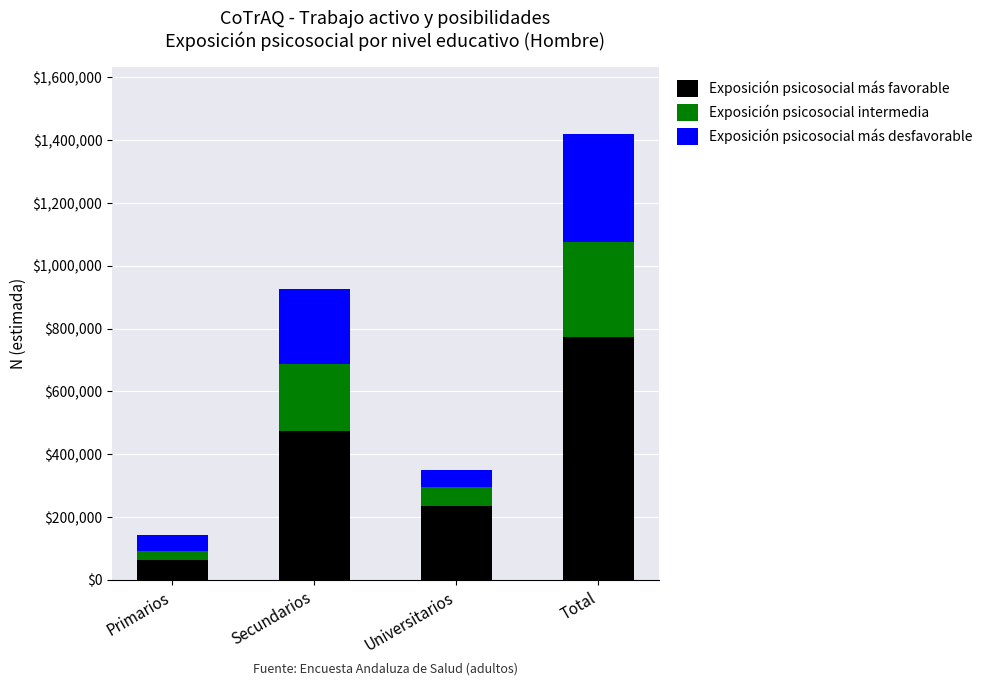

Where is Exposición psicosocial más favorable nearest to the value 418297?

Secundarios